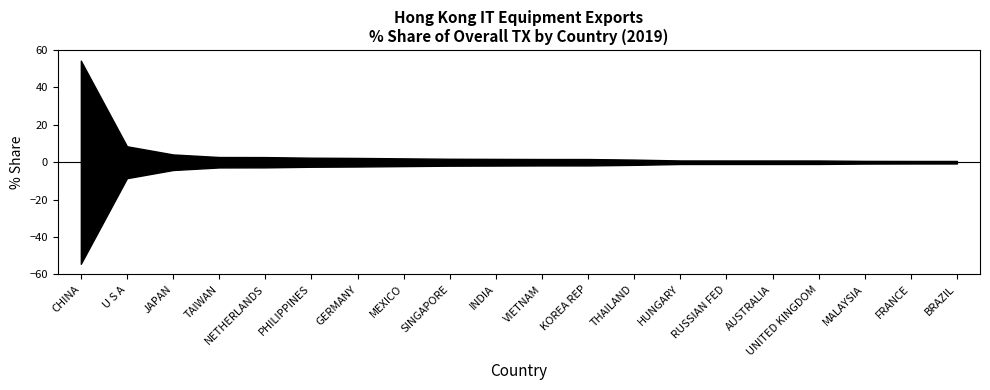

What is the sum of the values at RUSSIAN FED and VIETNAM?

2.7